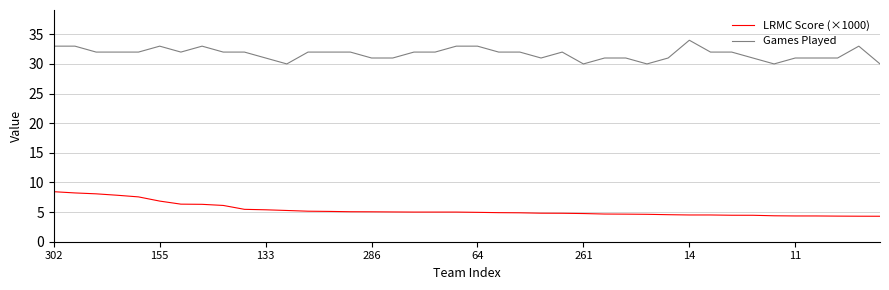

List the series in order of their peak value, highest first.

Games Played, LRMC Score (×1000)